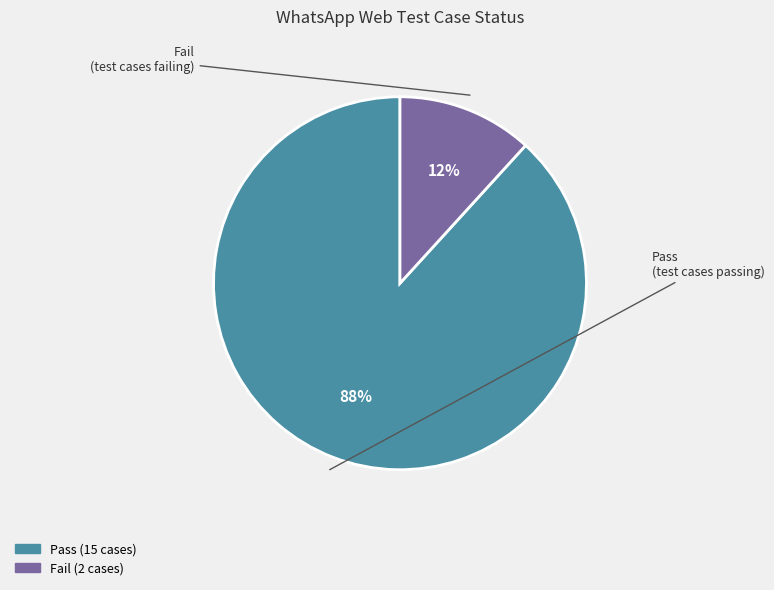

Combined, do Fail and Pass account for over 50%?

Yes